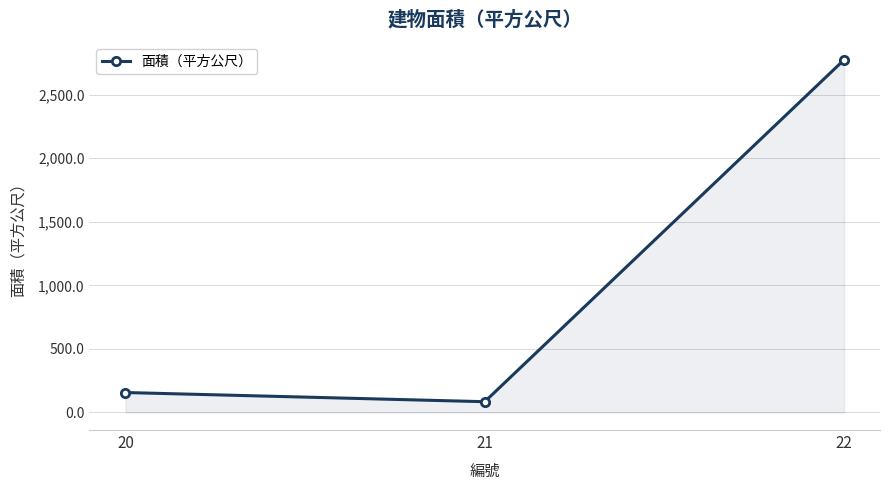

What is the change in value from 21 to 22?

+2690.6